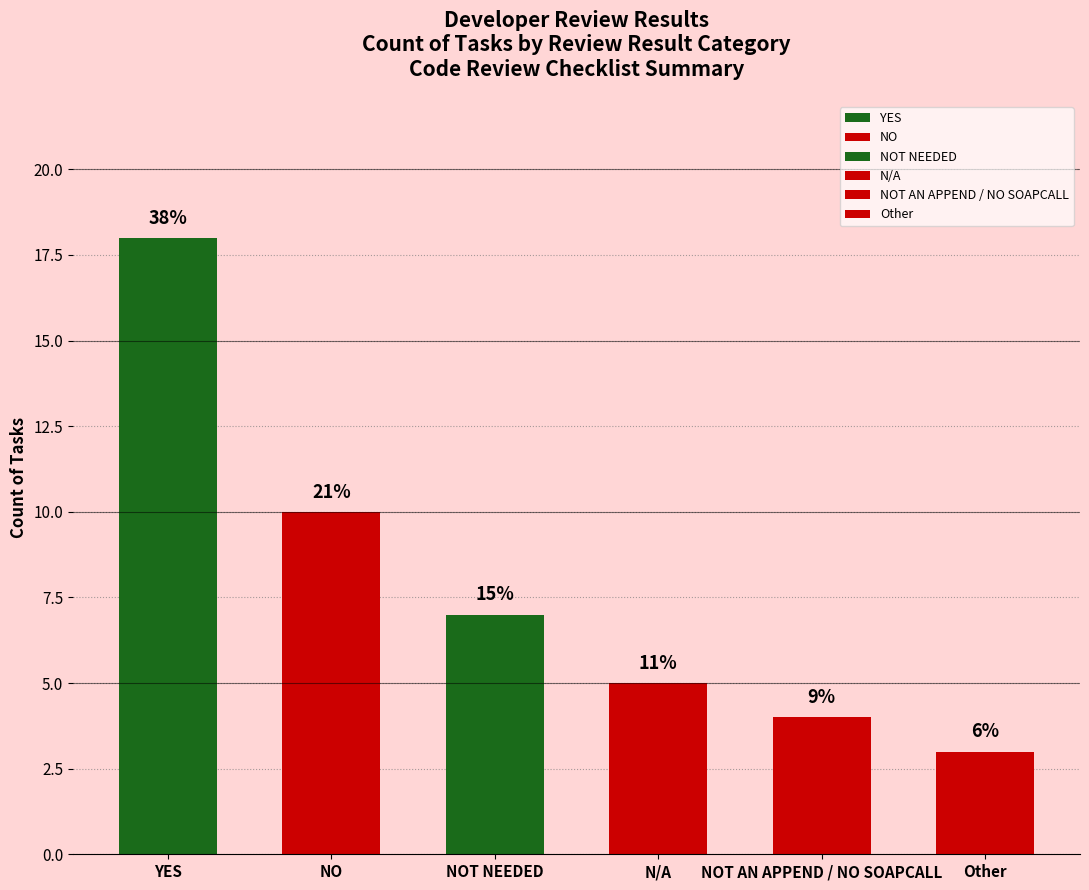

What is the ratio of the value at Other to the value at NO?

0.3